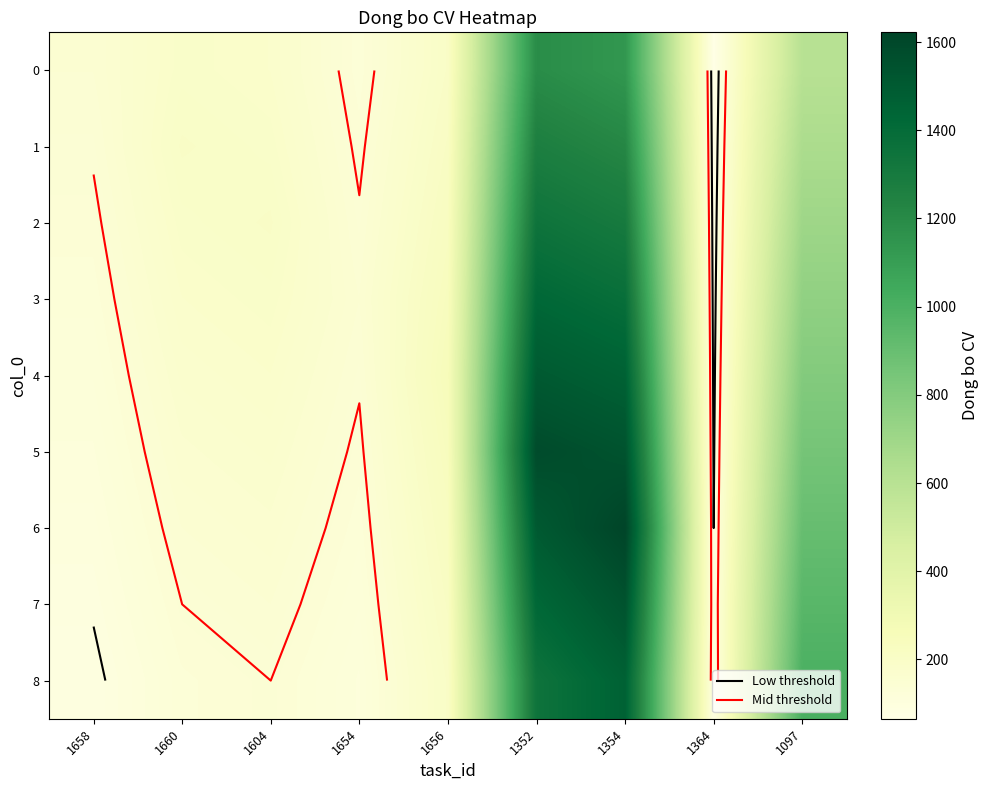

Where is 8 nearest to the value 775?

1097